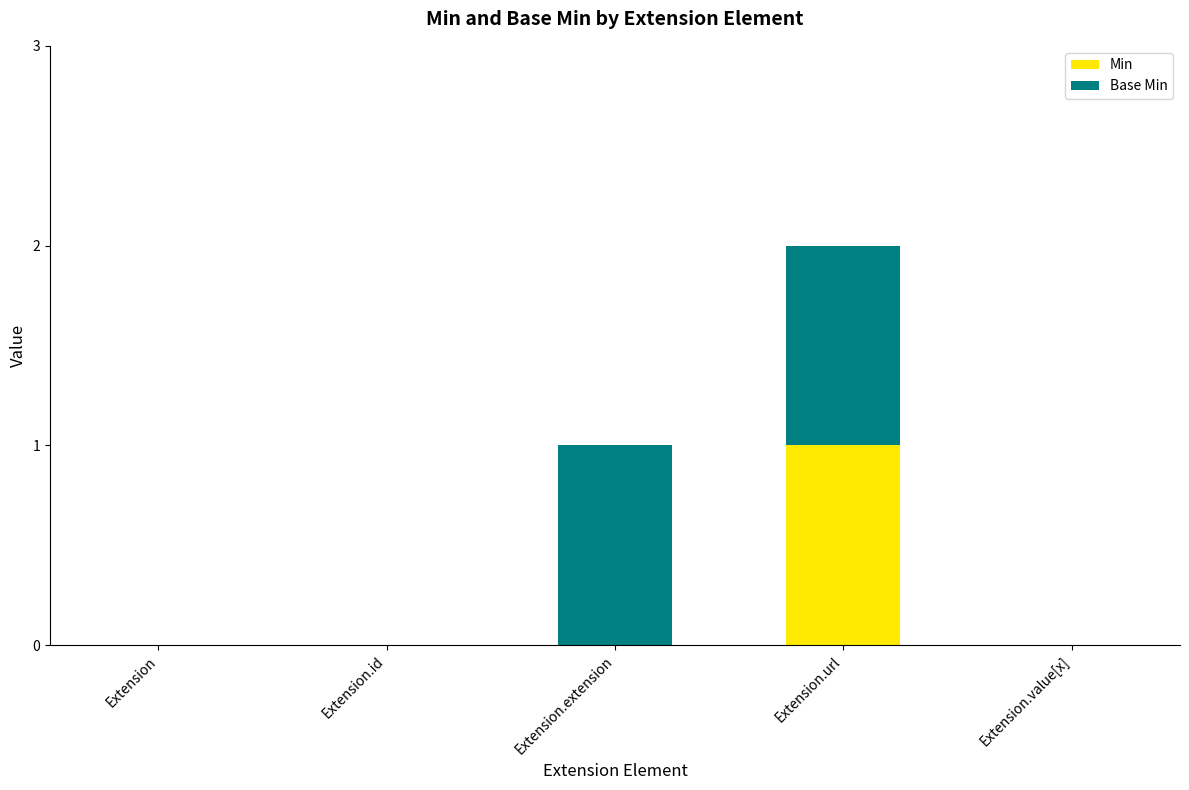

How many series are shown in this chart?

2